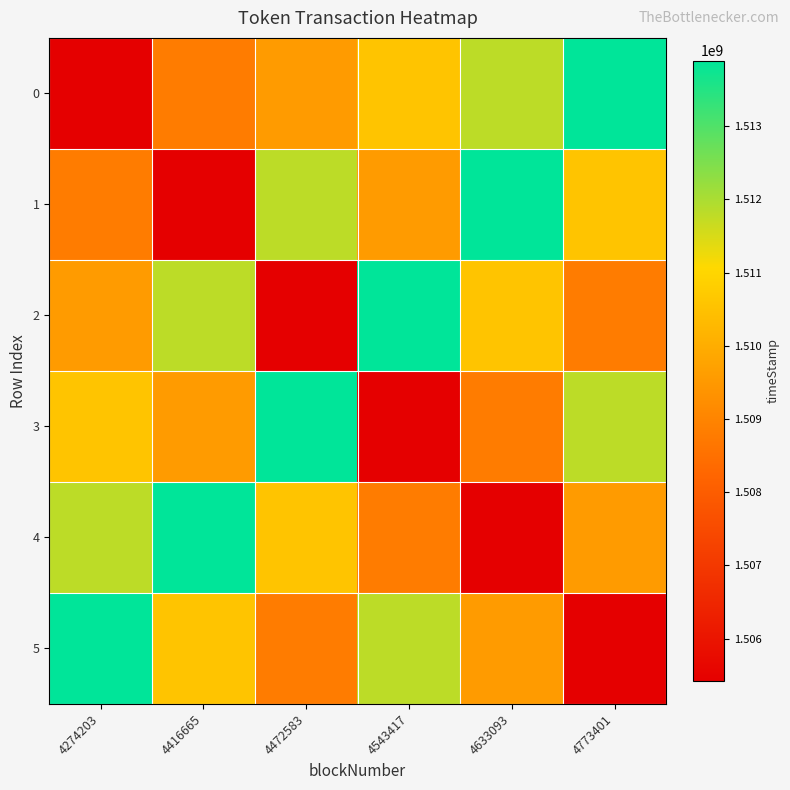

Reading left to right, extract all data points from this chart.

0: 4274203=1505419392	4416665=1508793395	4472583=1509573061	4543417=1510555718	4633093=1511806339	4773401=1513895189
1: 4274203=1508793395	4416665=1505419392	4472583=1511806339	4543417=1509573061	4633093=1513895189	4773401=1510555718
2: 4274203=1509573061	4416665=1511806339	4472583=1505419392	4543417=1513895189	4633093=1510555718	4773401=1508793395
3: 4274203=1510555718	4416665=1509573061	4472583=1513895189	4543417=1505419392	4633093=1508793395	4773401=1511806339
4: 4274203=1511806339	4416665=1513895189	4472583=1510555718	4543417=1508793395	4633093=1505419392	4773401=1509573061
5: 4274203=1513895189	4416665=1510555718	4472583=1508793395	4543417=1511806339	4633093=1509573061	4773401=1505419392